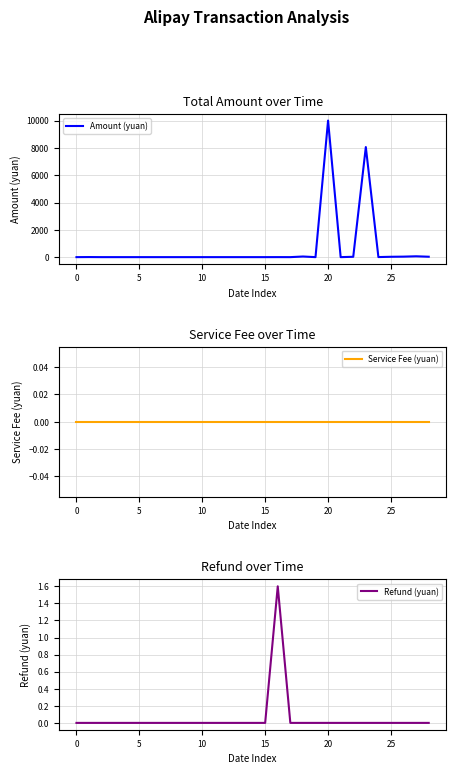

What is the highest value of the Amount (yuan) series?

10005.5